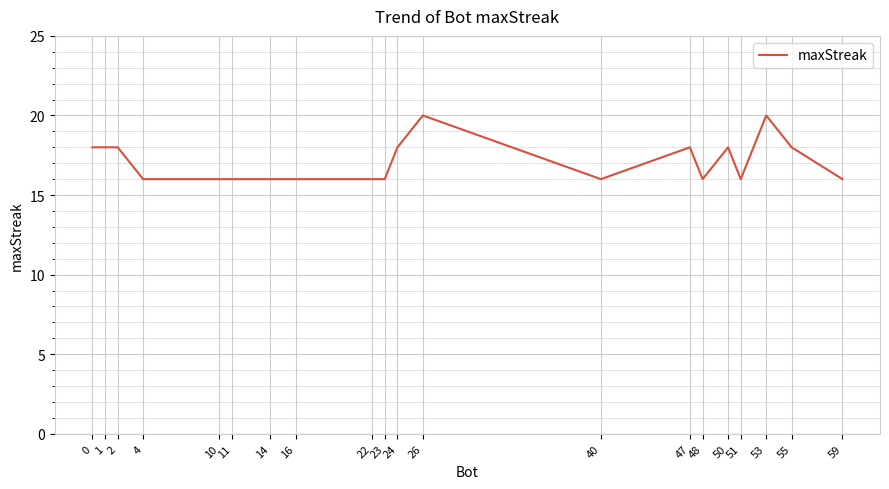

What is the greatest value displayed?

20